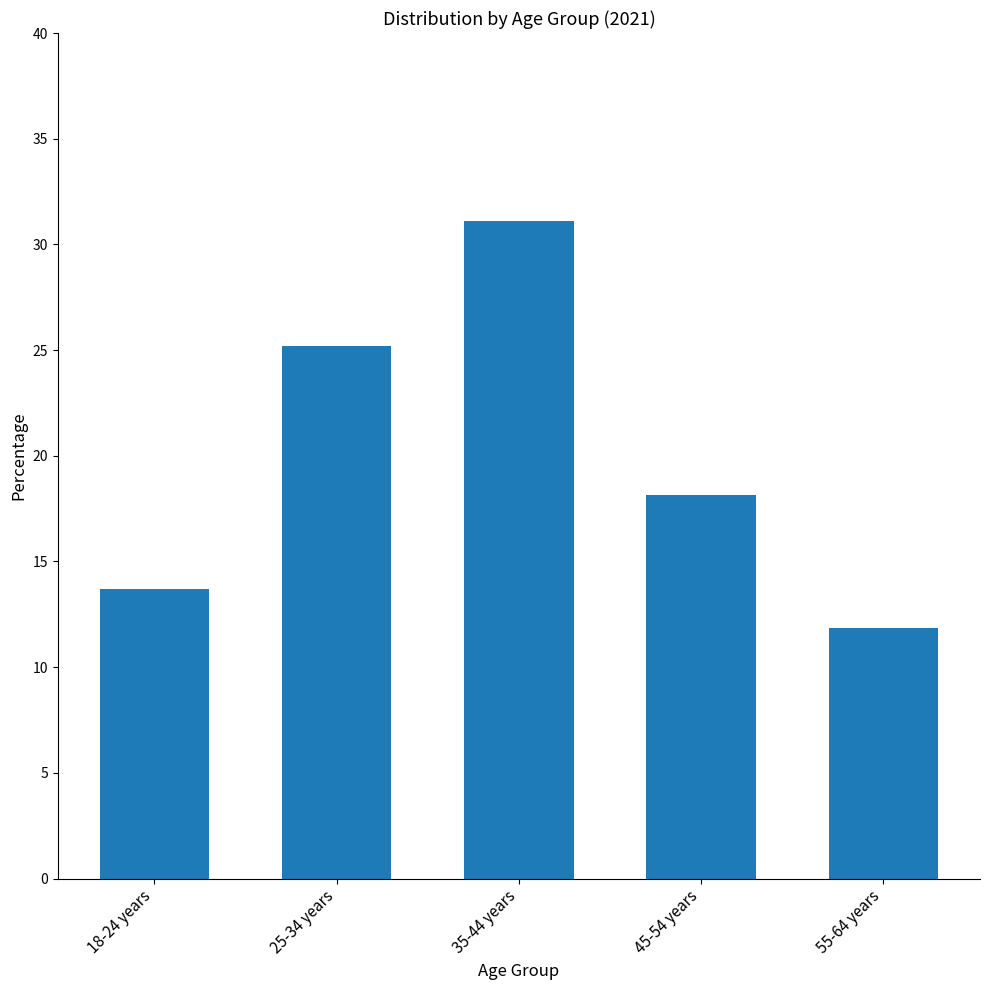

What is the label of the 1st bar from the left?

18-24 years